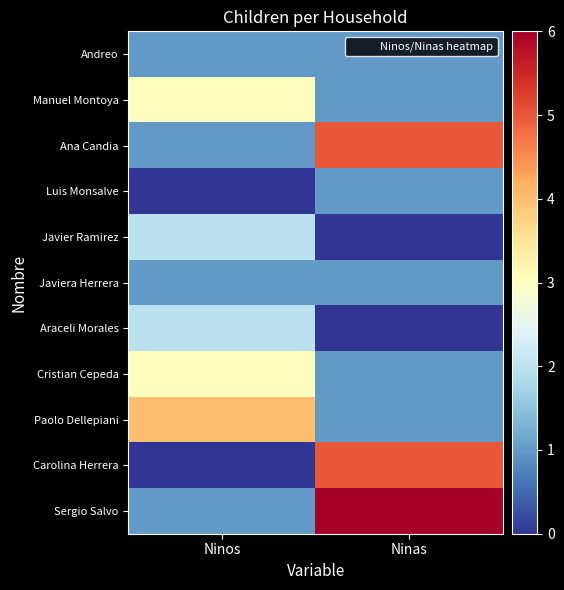

How many series are shown in this chart?

11